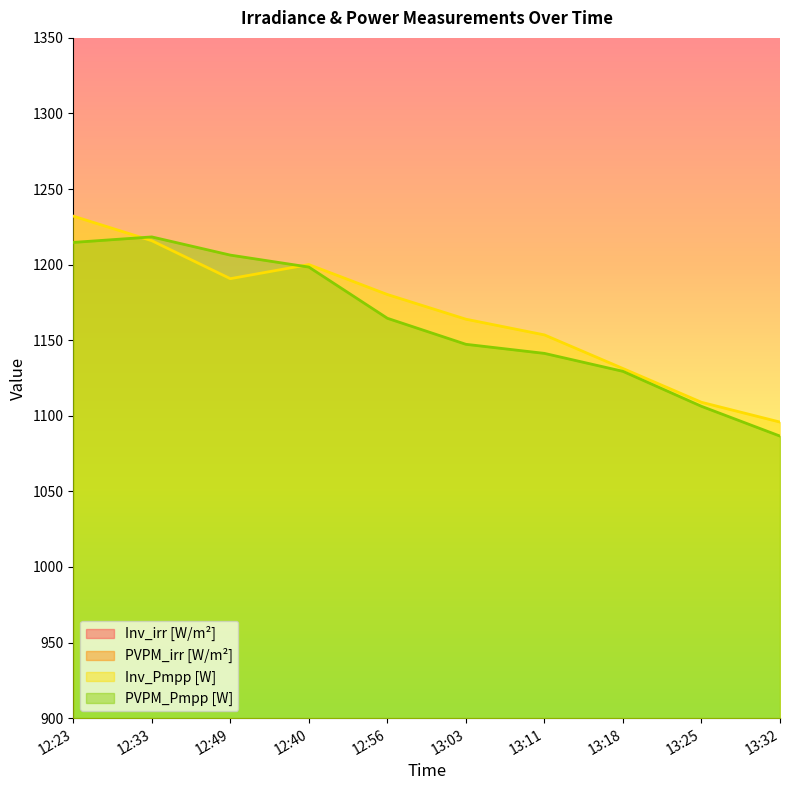

What is the difference between the PVPM_irr [W/m²] values at 13:18 and 13:03?

17.0